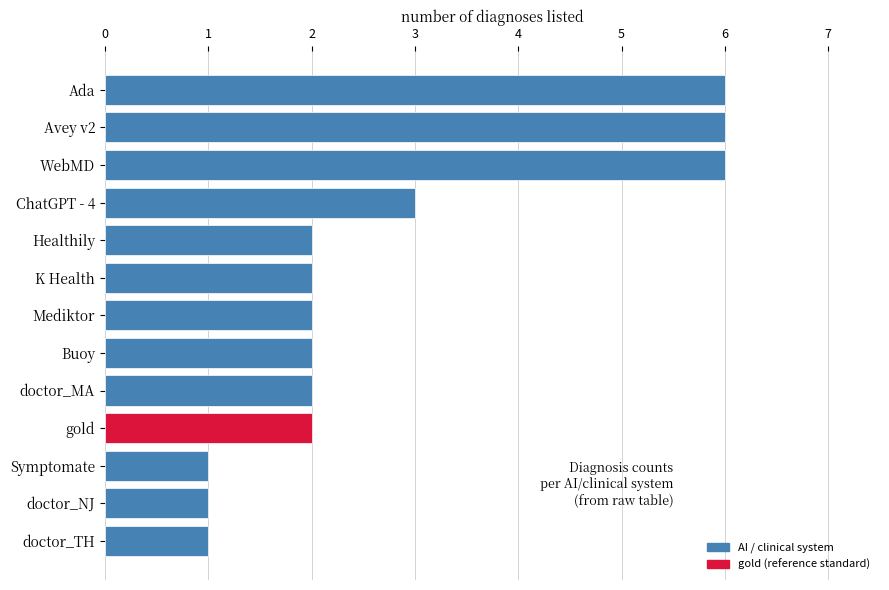

What is the maximum value shown in the chart?

6